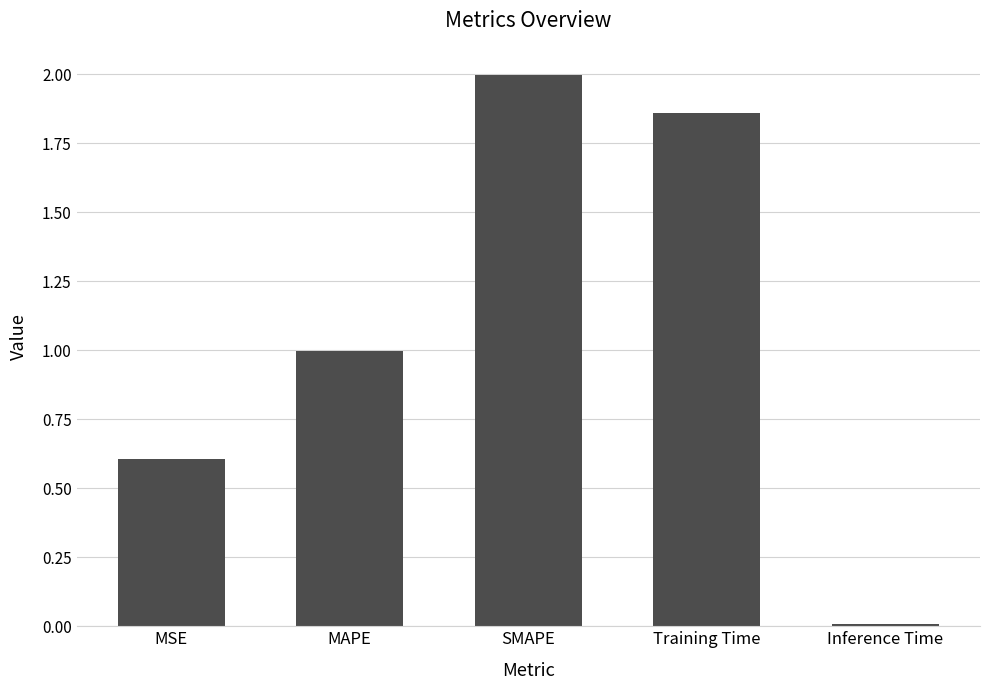

Is it true that the value at MSE is 0.6?

True